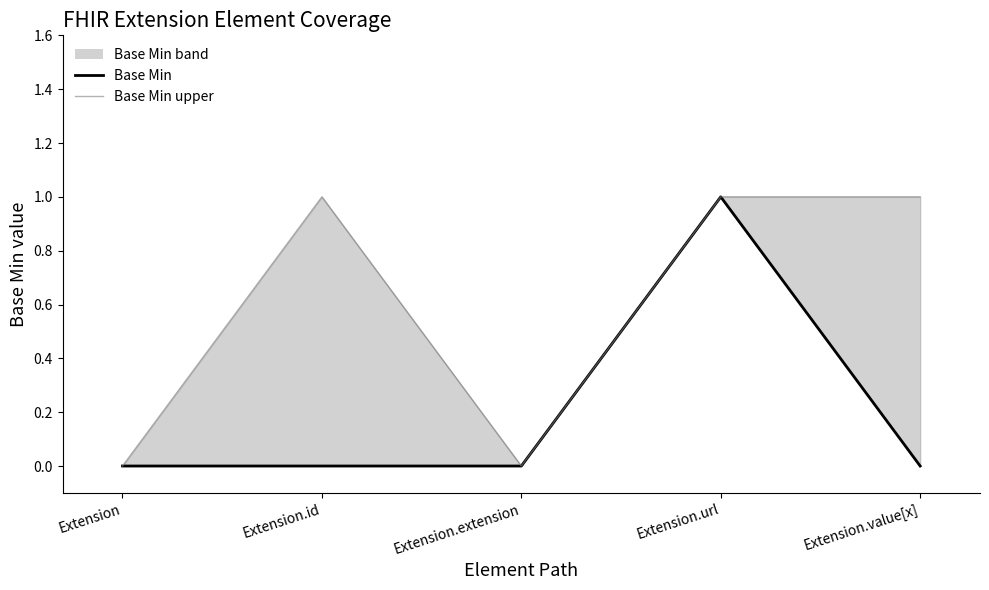

True or false: Base Min and Base Min upper cross at least once.

False